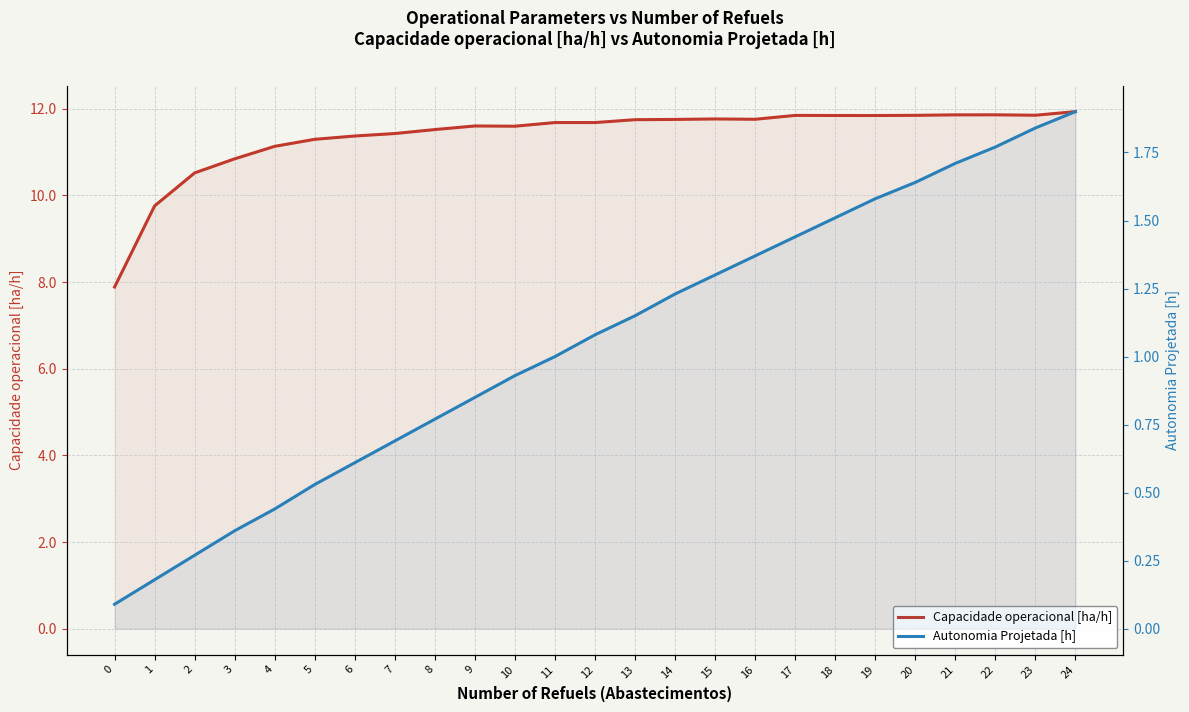

What is the total value across all series at 4?

11.6